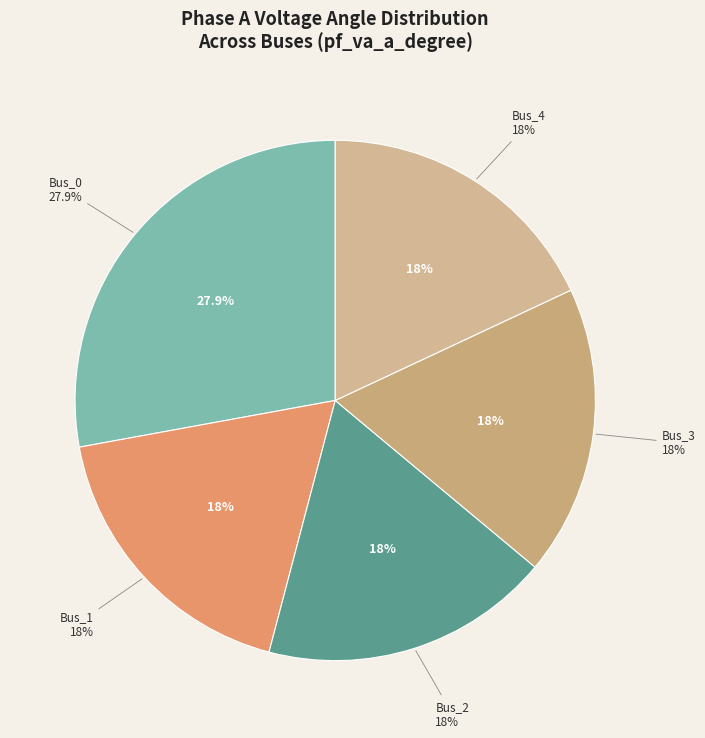

How many segments does this pie chart have?

5